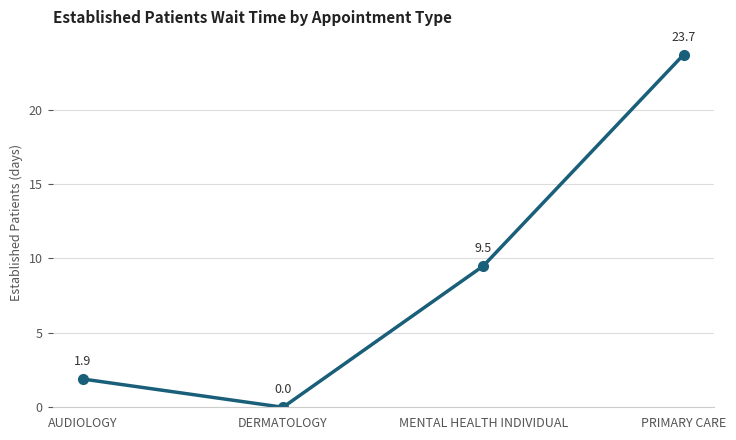

What is the approximate value at MENTAL HEALTH INDIVIDUAL?

9.5